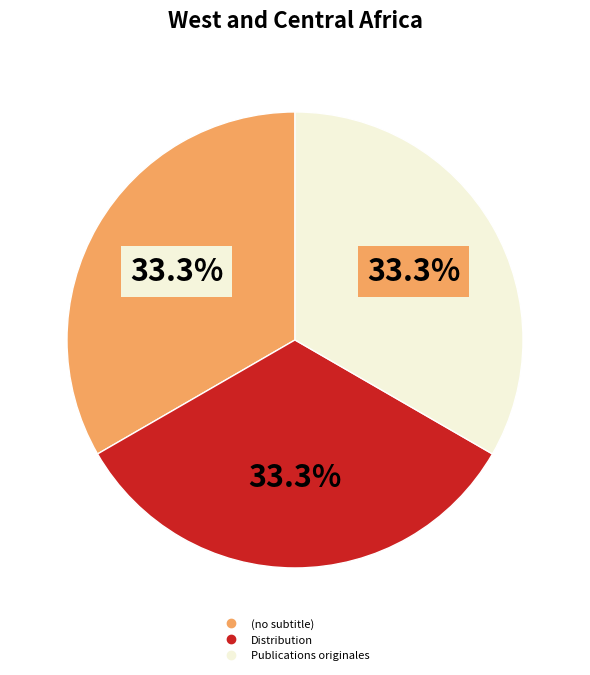

Is there a majority slice in this chart?

No